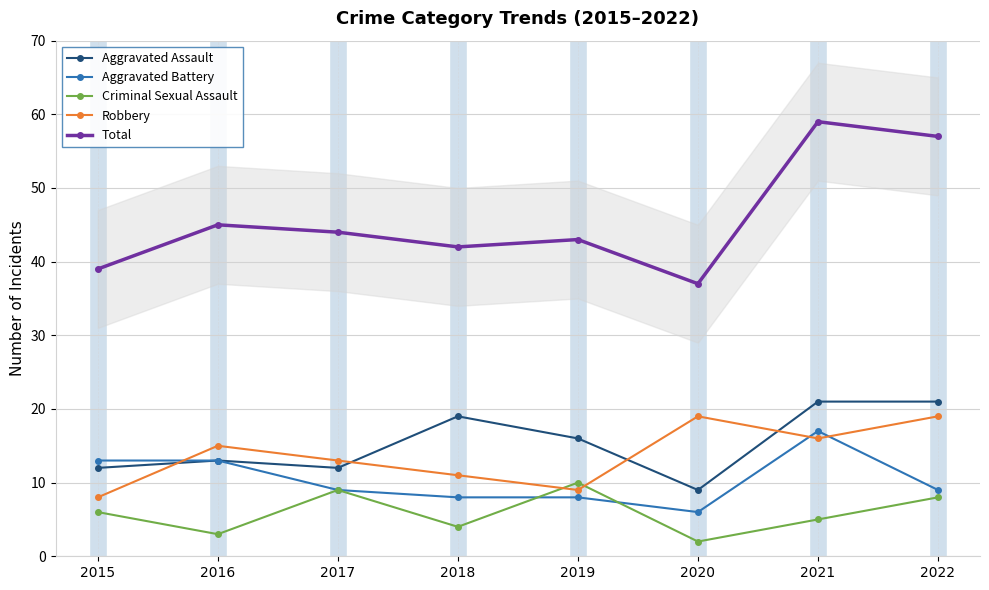

Is it true that Aggravated Assault equals 12 at 2015?

True